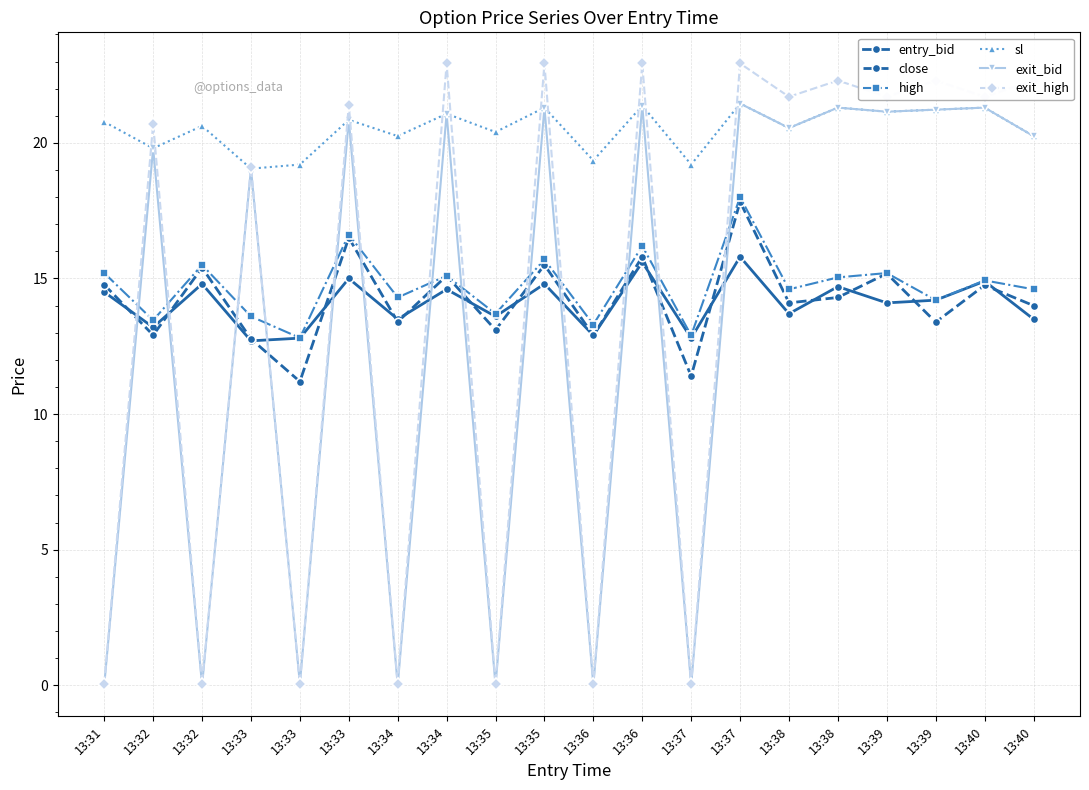

What is the total value across all series at 13:31?

65.3